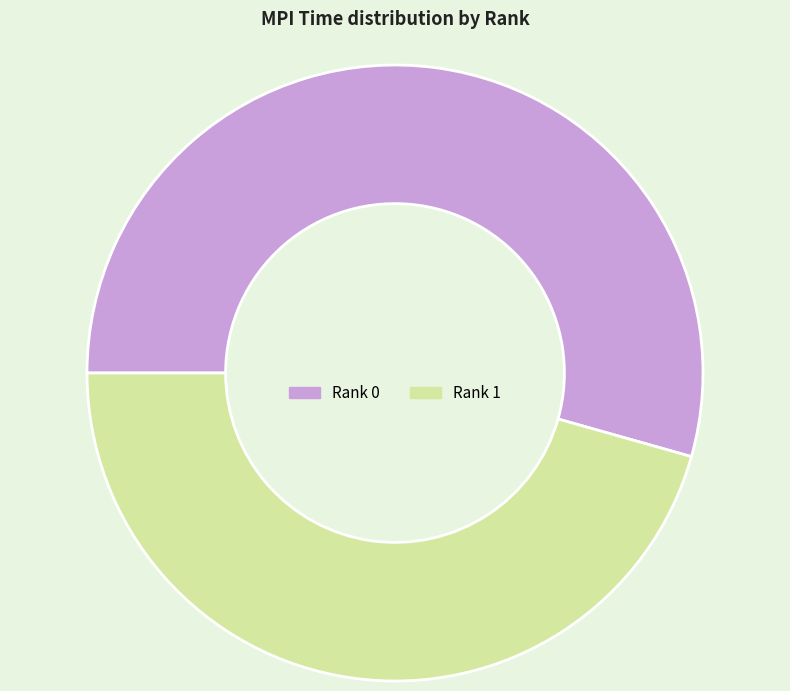

Is the sum of Rank 1 and Rank 0 greater than half?

Yes